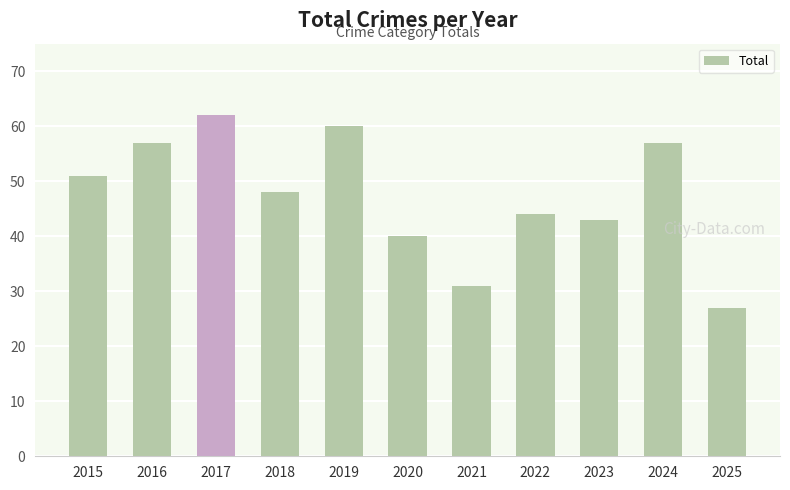

Which label corresponds to the largest value in the chart?

2017